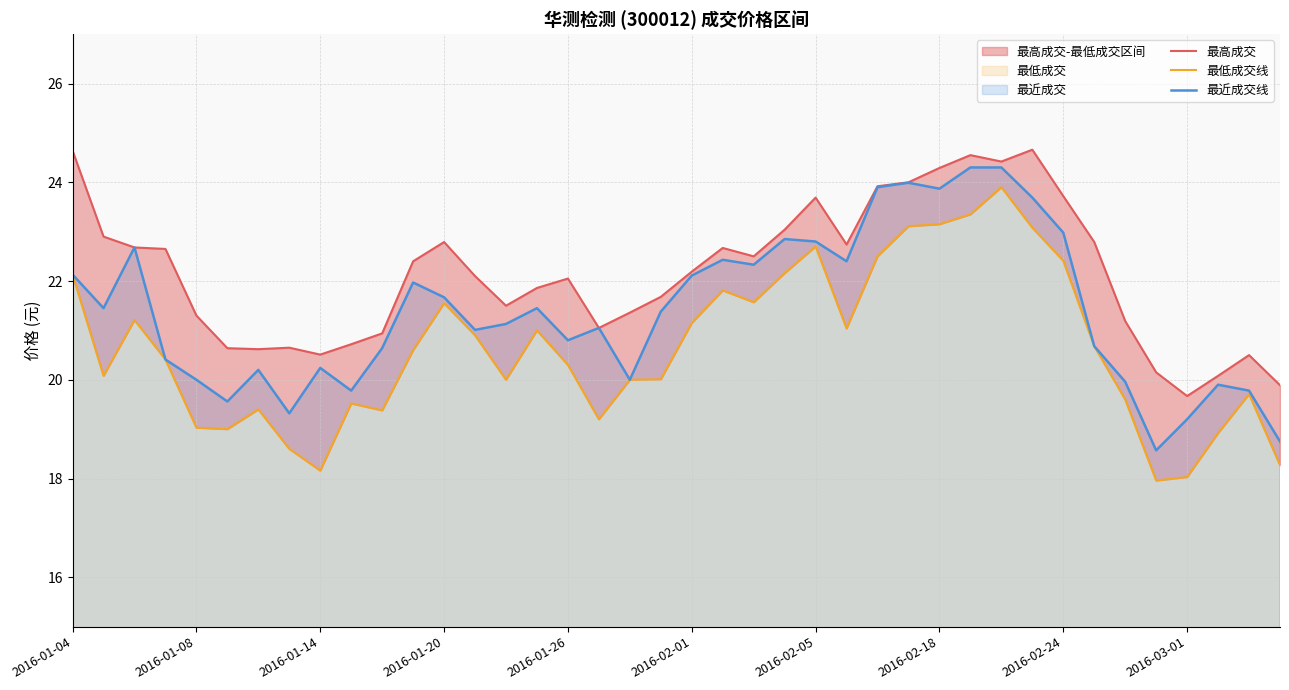

True or false: 最低成交线 and 最高成交 cross at least once.

False